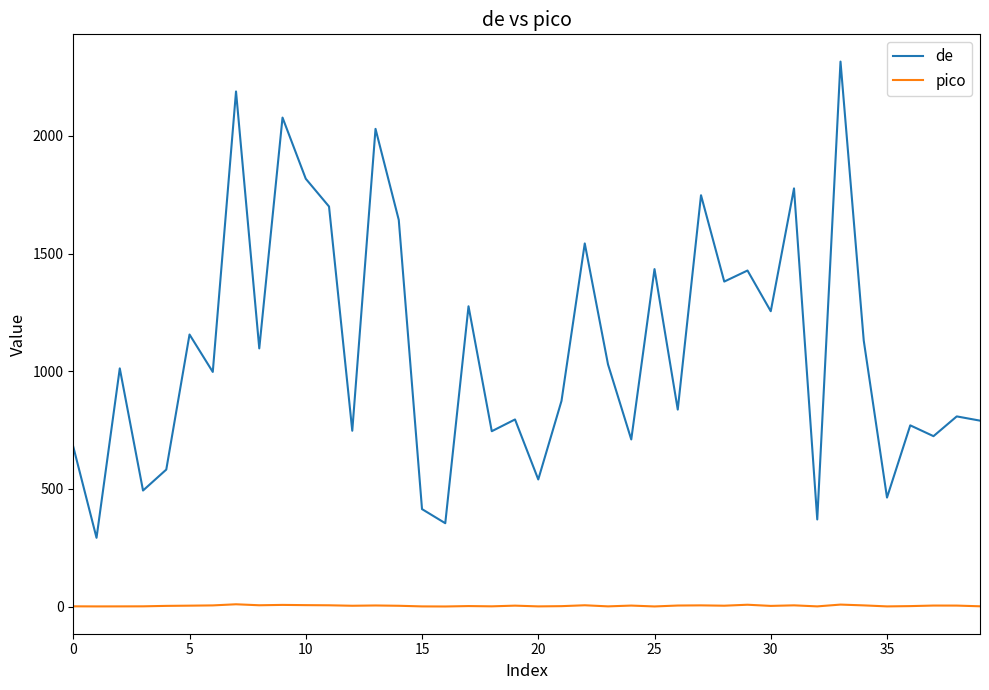

Which series has the largest total across all categories?

de